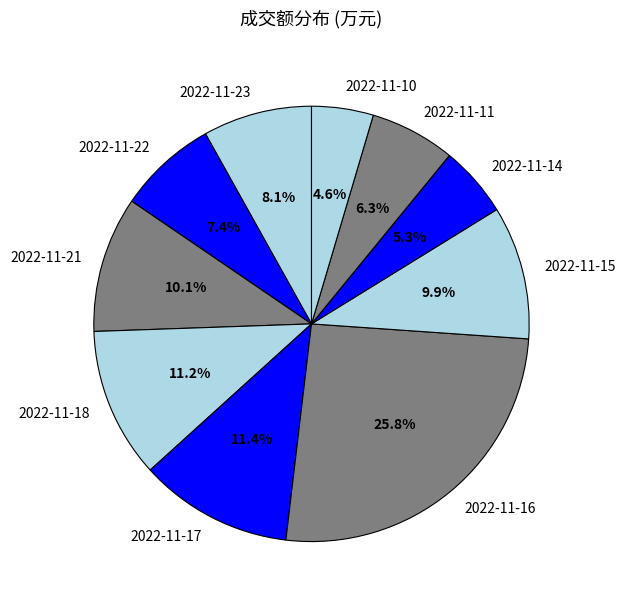

Between 2022-11-15 and 2022-11-16, which is larger?

2022-11-16